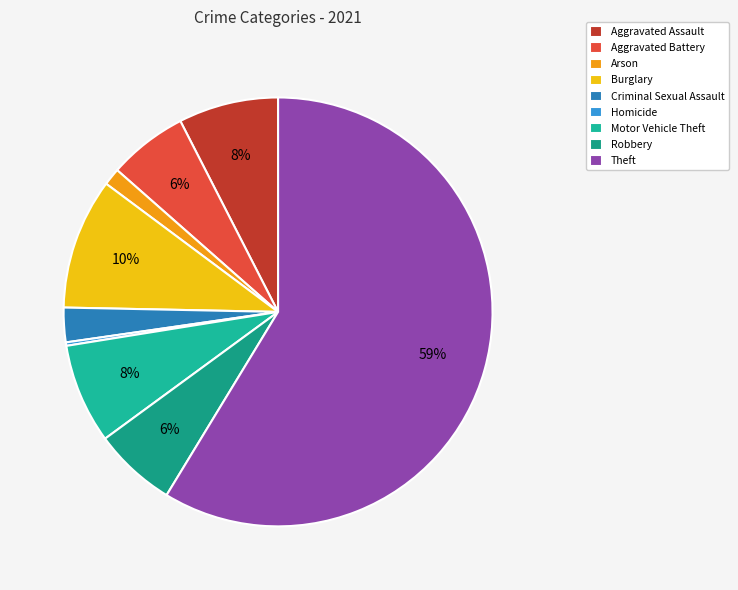

Which slice is the smallest?

Homicide